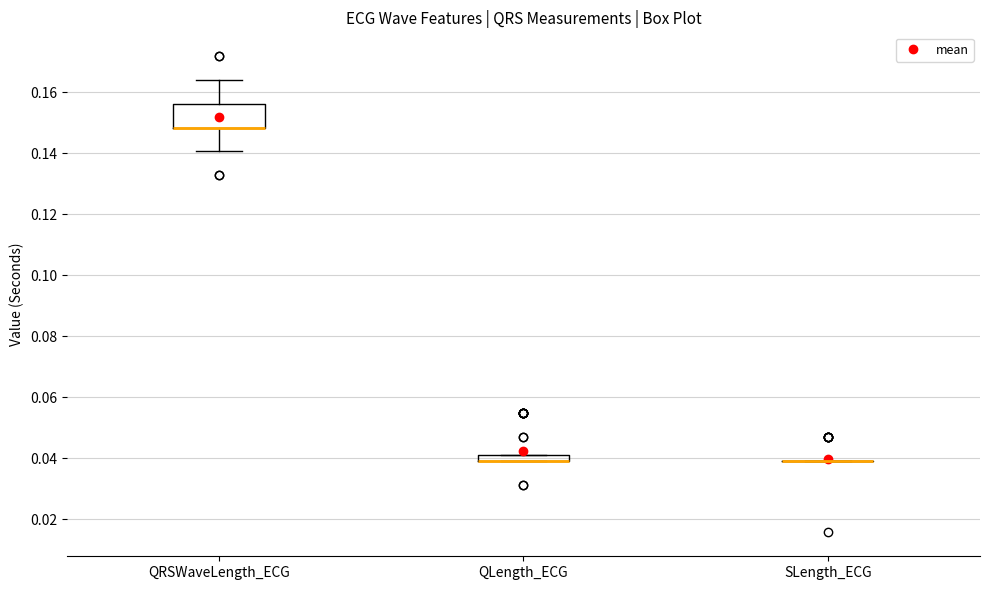

Which box is the tallest, from its lower edge to its upper edge?

QRSWaveLength_ECG